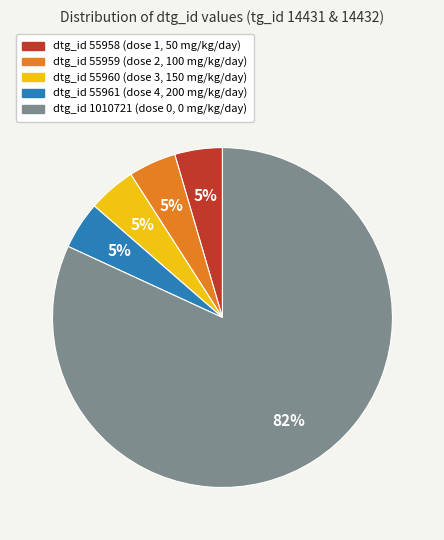

To the nearest percent, what is the average slice percentage?

20%